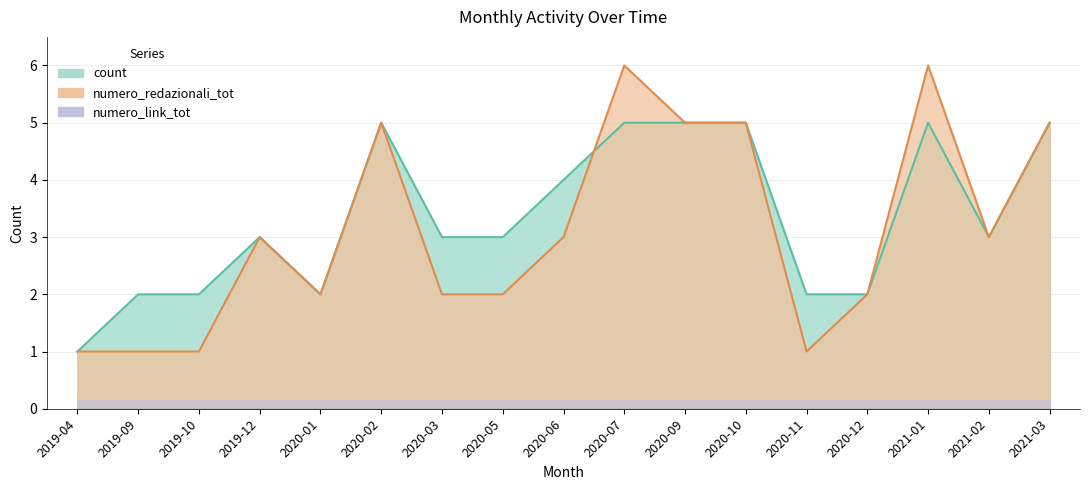

Which series has the largest range (max minus min)?

numero_redazionali_tot